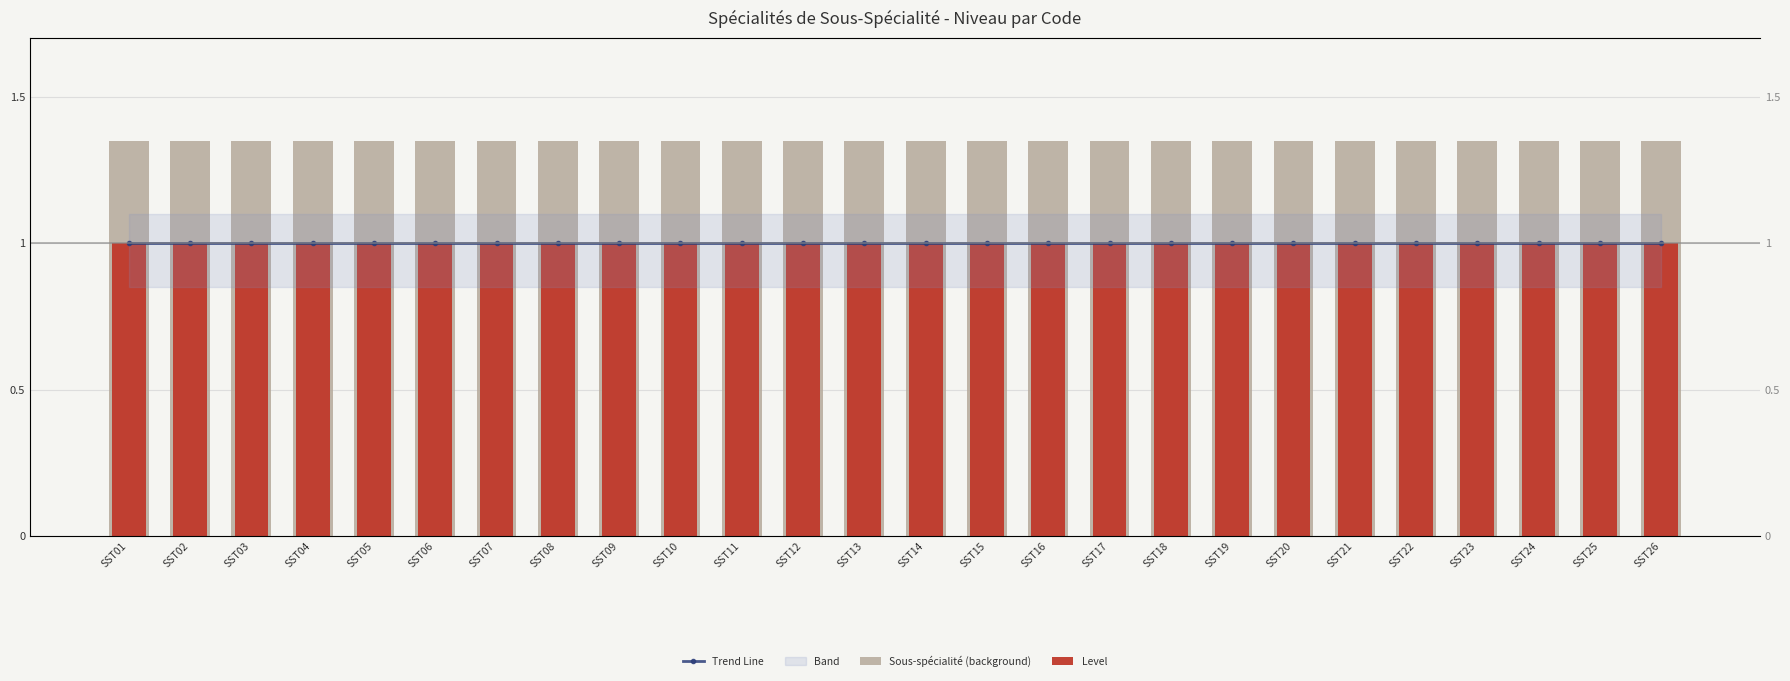

Count the number of categories in the chart.

26